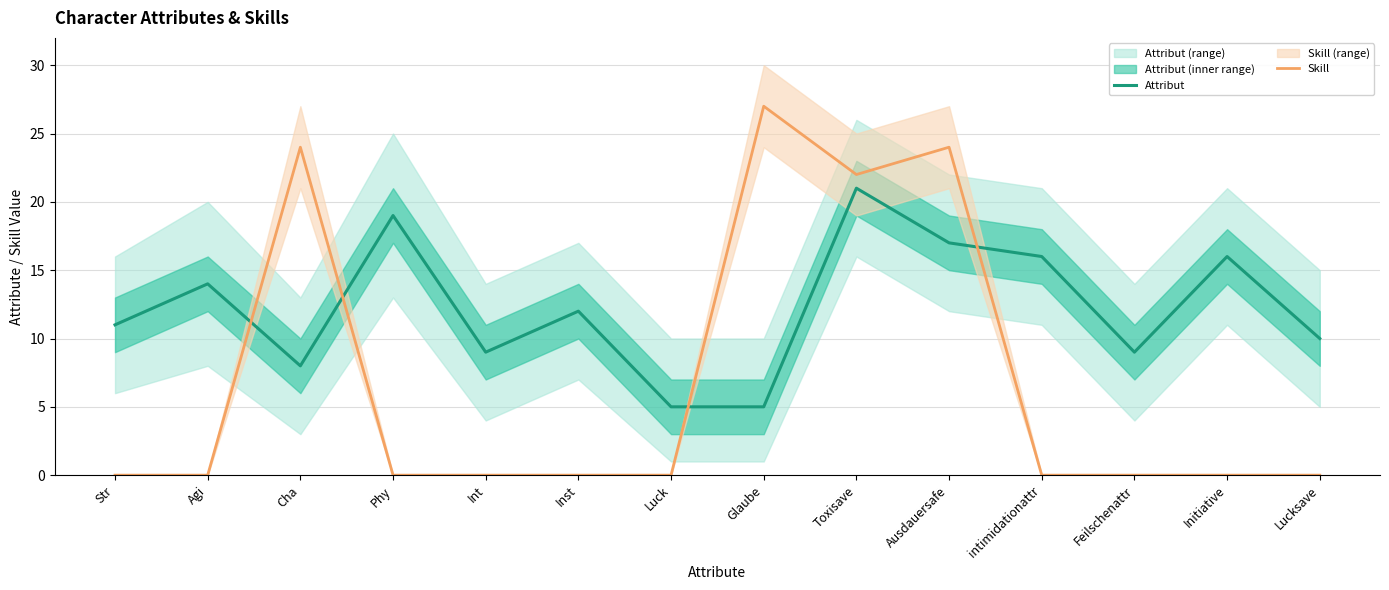

What is the difference between the maximum and minimum values in the Skill series?

27